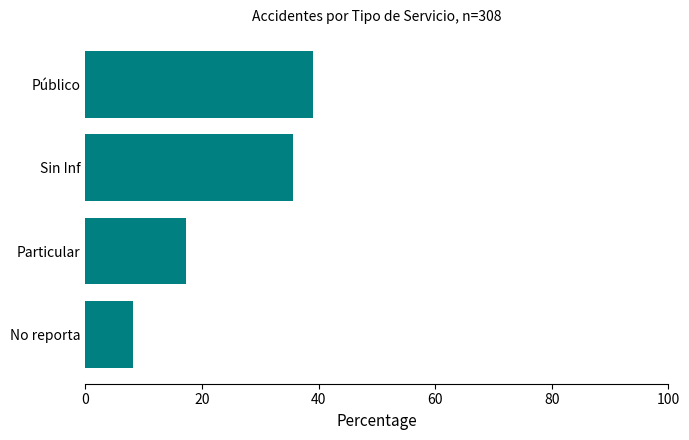

What is the average value?

25.0